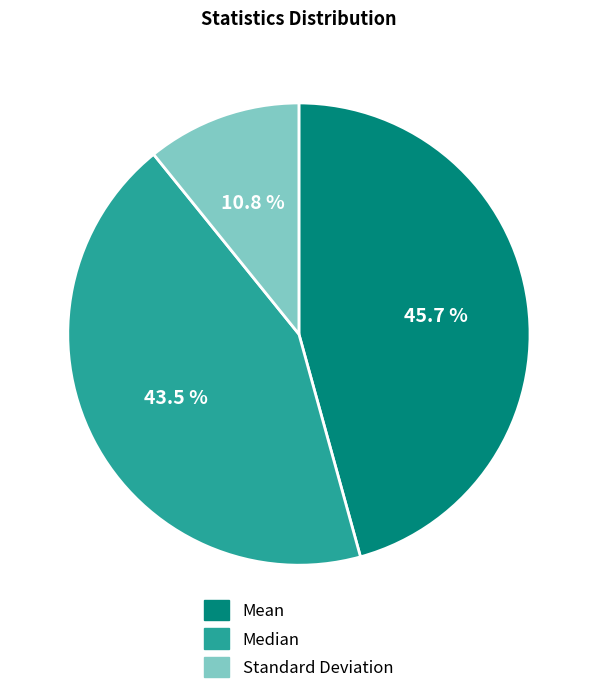

The Median slice represents 35% of the pie. True or false?

False